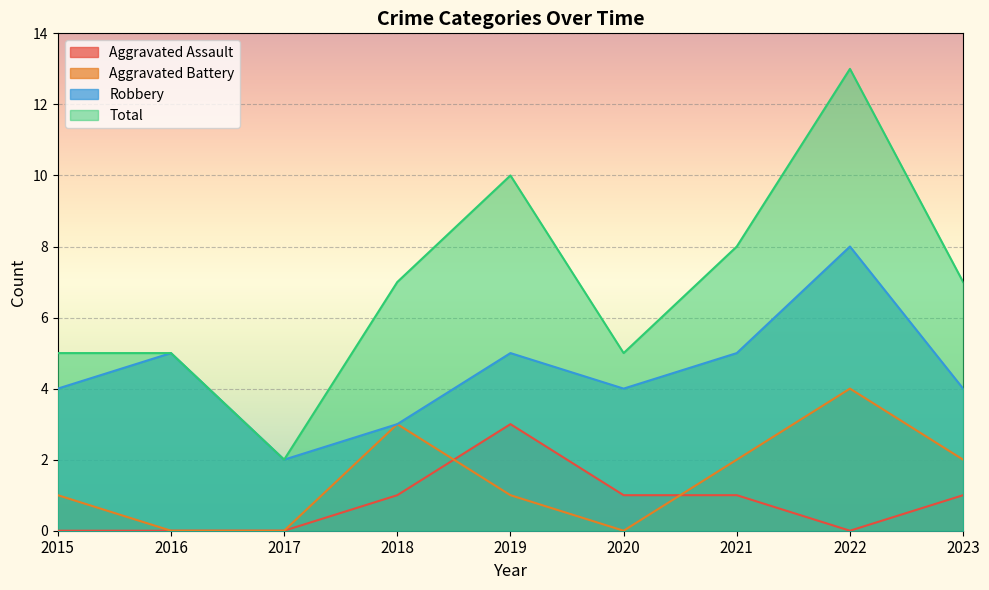

Count the number of categories in the chart.

9